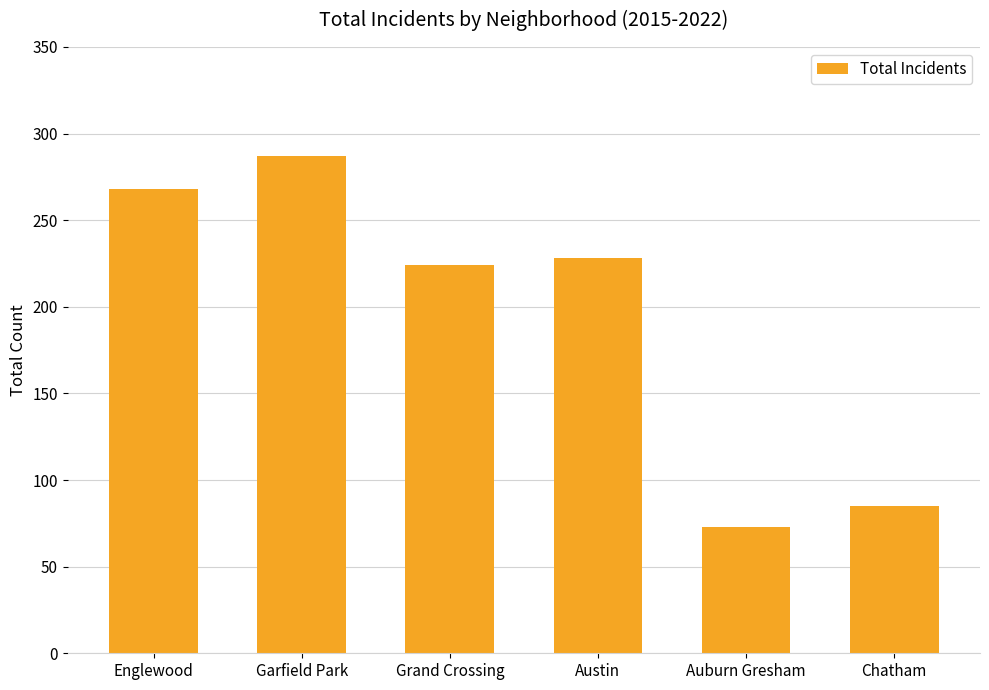

True or false: the data shows 287 at Garfield Park.

True